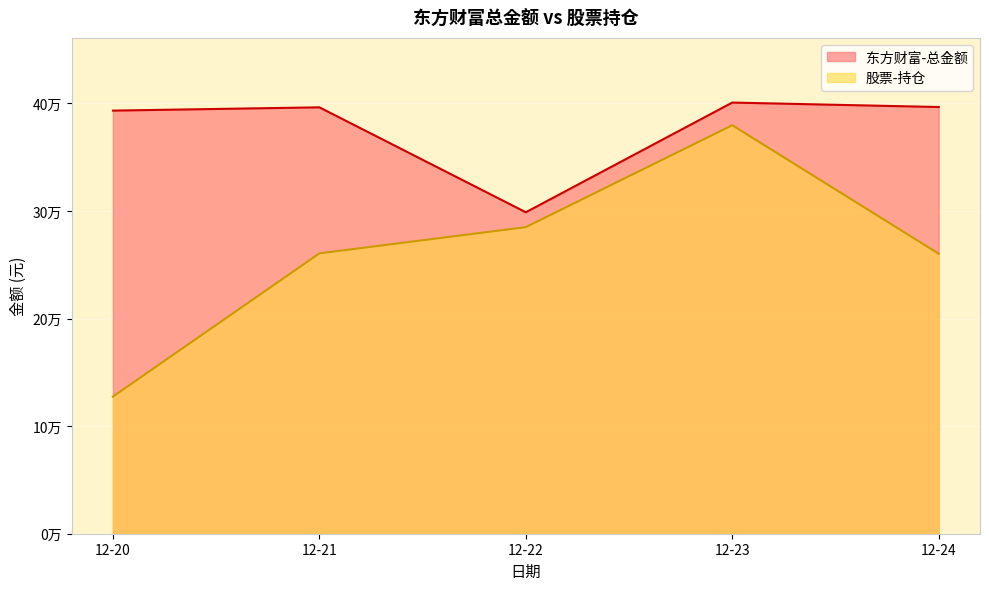

How many values in the 东方财富-总金额 series exceed 396428?

3